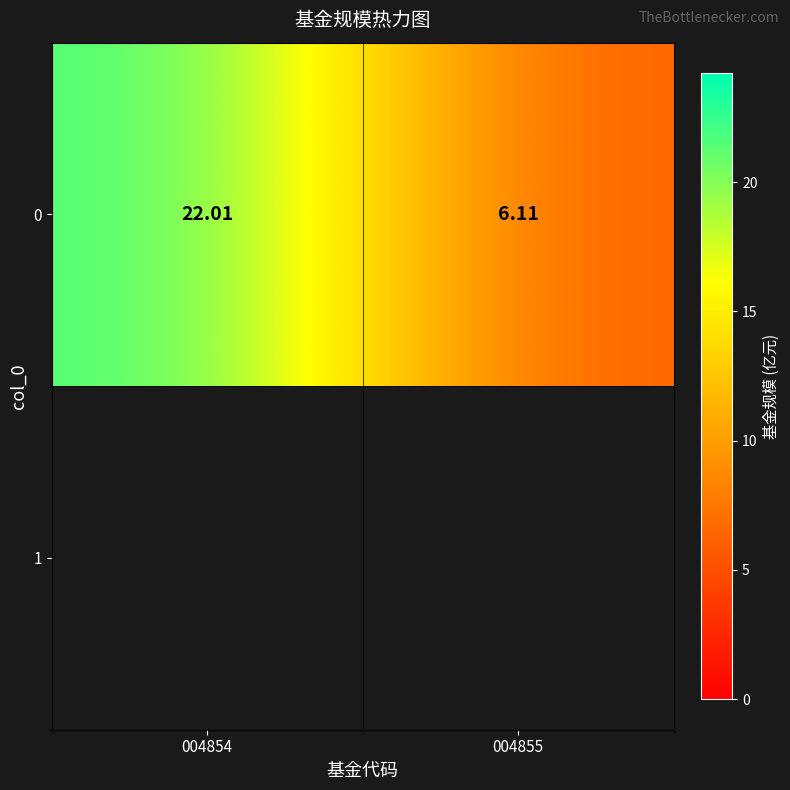

How many values are below 22?

1